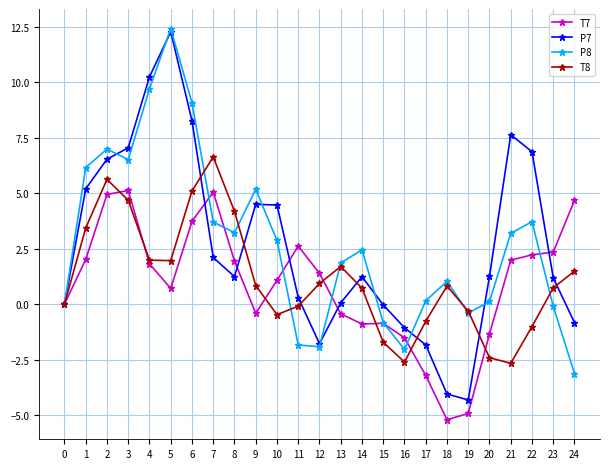

What is the difference between the maximum and minimum values in the P8 series?

15.6